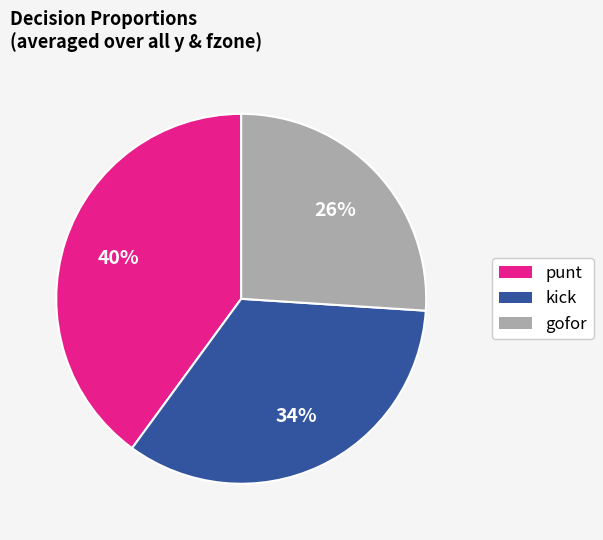

What is the smallest slice in the pie chart?

gofor